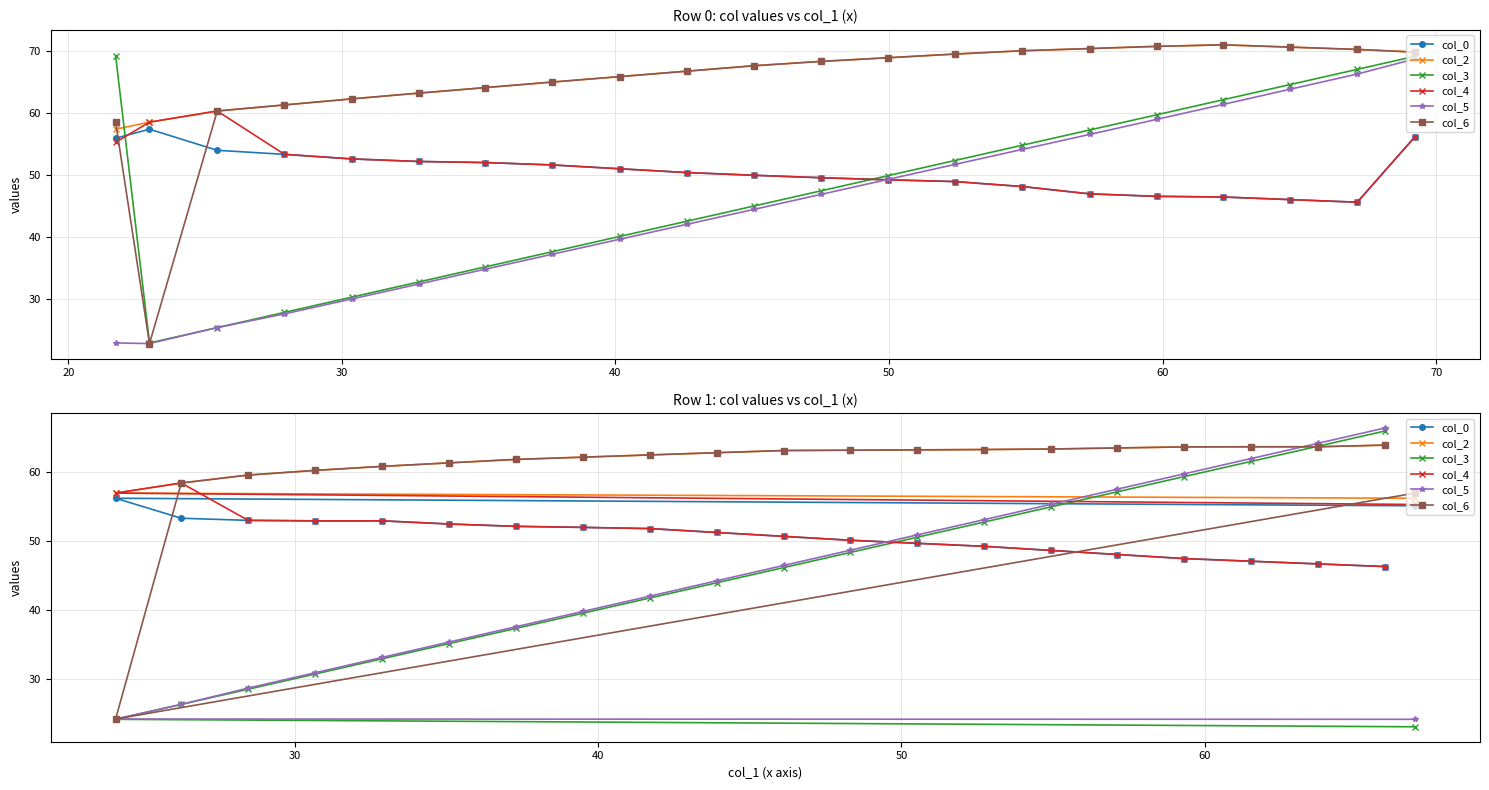

What is the sum of all col_6 values?

1265.0